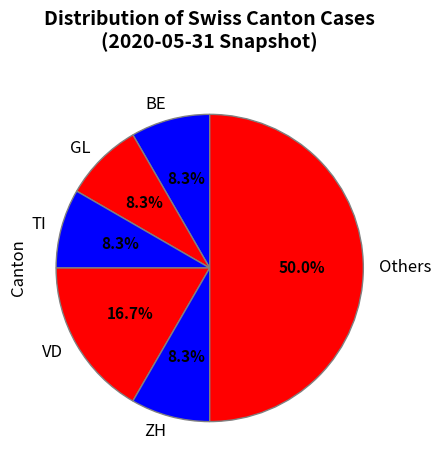

How many segments does this pie chart have?

6